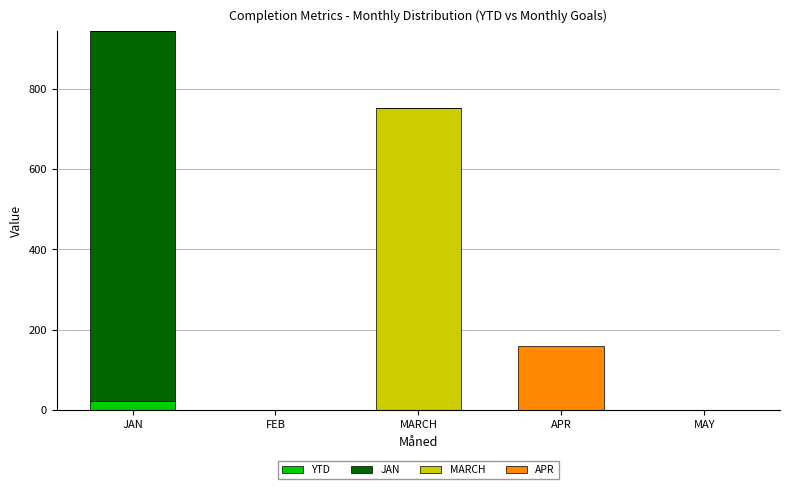

At which label does YTD reach its peak?

JAN